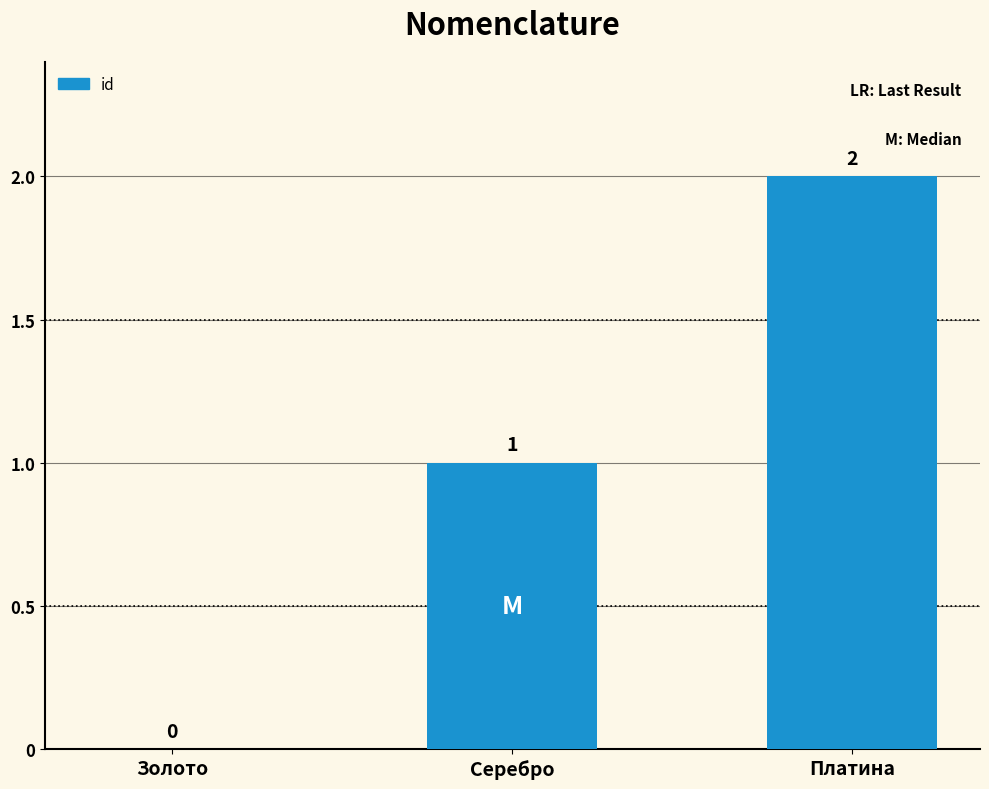

What is the sum of all values?

3